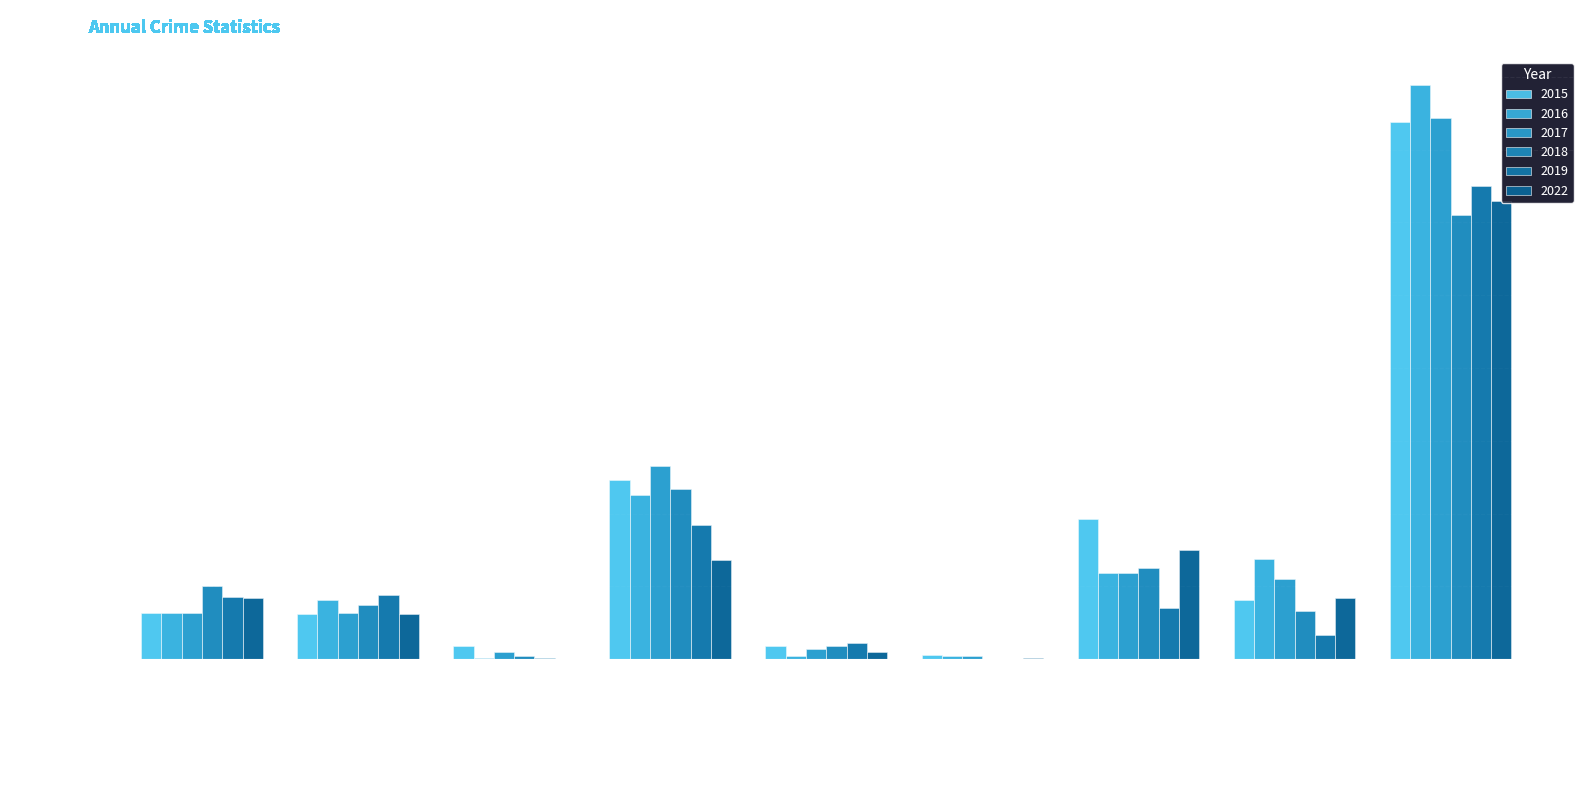

Rank the series by their maximum value, from lowest to highest.

2018, 2022, 2019, 2015, 2017, 2016